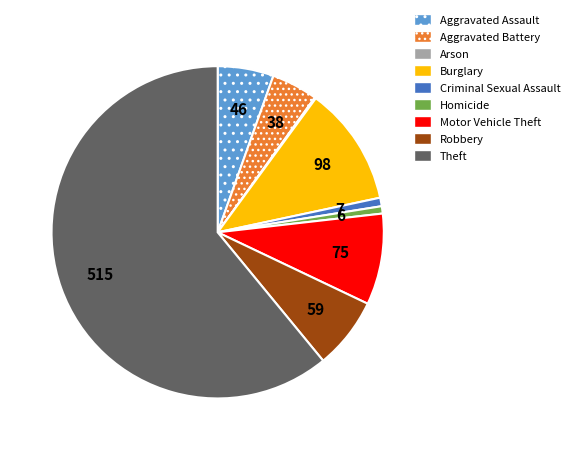

Does Motor Vehicle Theft account for over 50% of the chart?

No